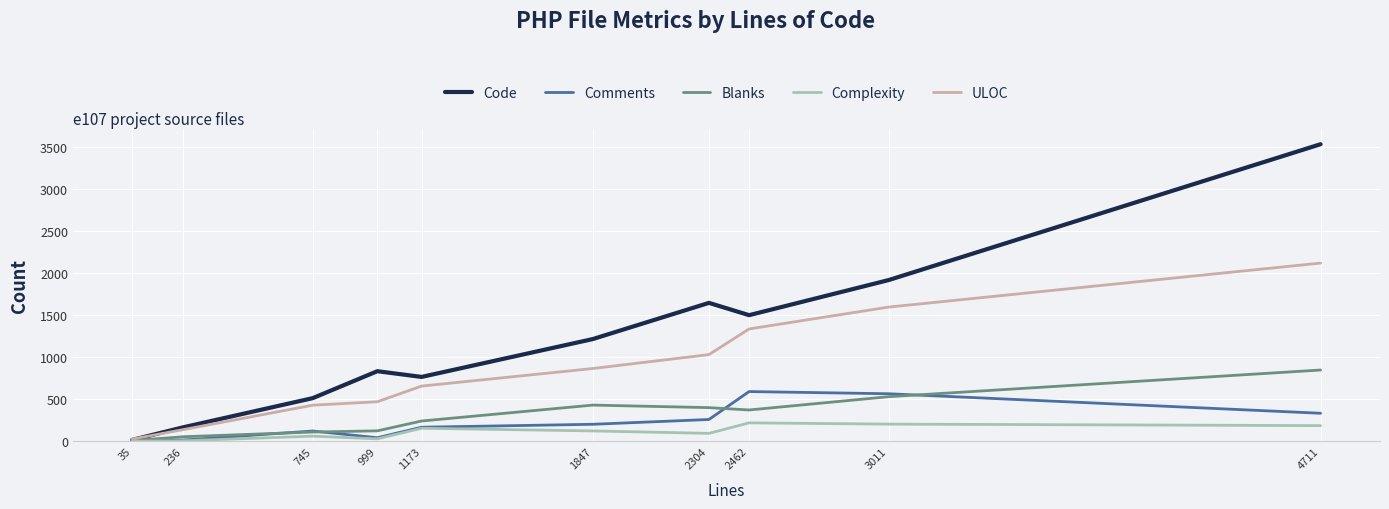

How many interior local peaks does the Complexity series have?

3